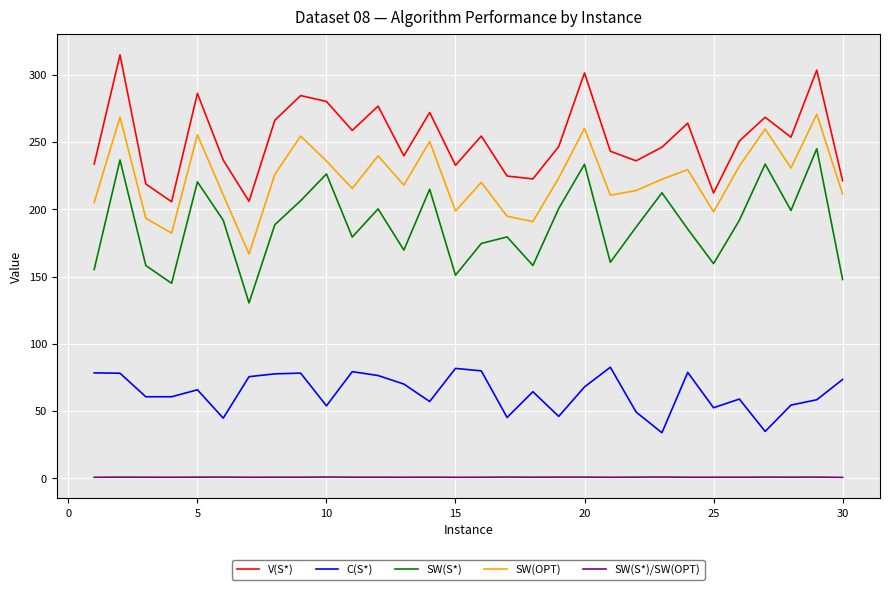

List the series in order of their peak value, highest first.

V(S*), SW(OPT), SW(S*), C(S*), SW(S*)/SW(OPT)